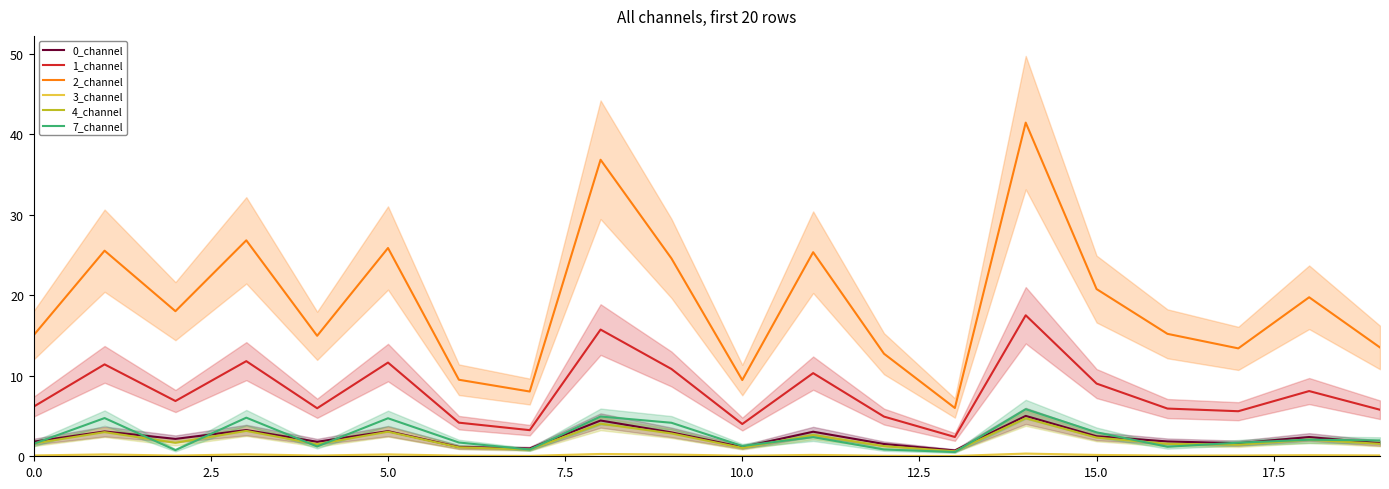

What is the difference between the maximum and second lowest values in the 0_channel series?

4.0